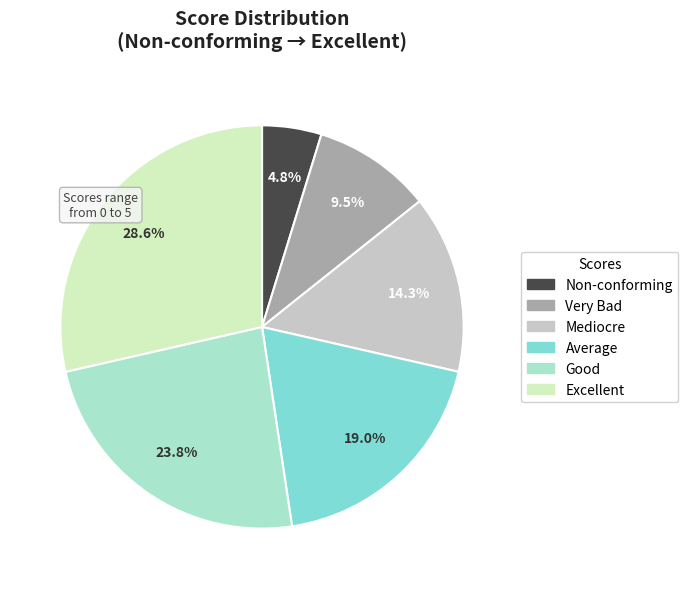

Combined, do Average and Excellent account for over 50%?

No